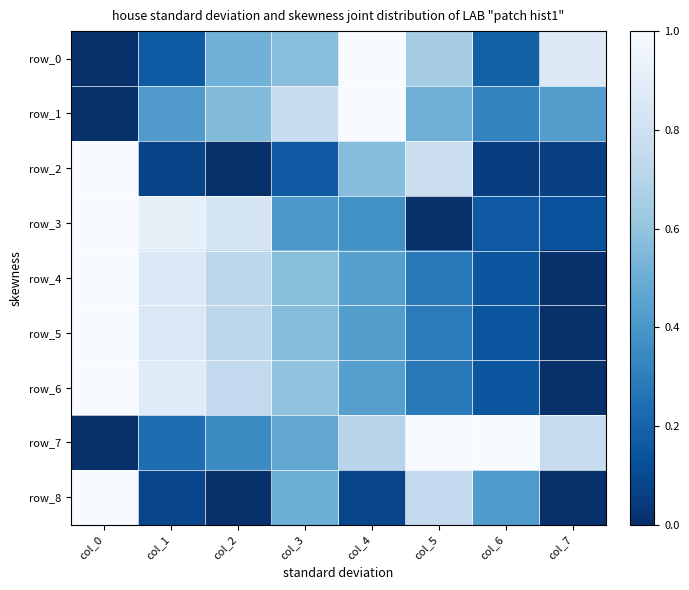

At how many categories does at least one series exceed 0?

8